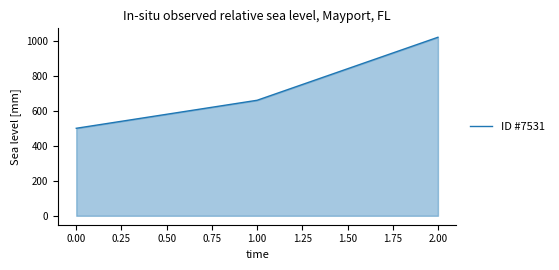

Reading right to left, what are all the values shown in this chart?

1020	660	500